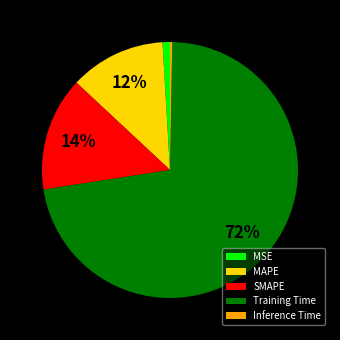

Which slice represents more than half of the pie?

Training Time